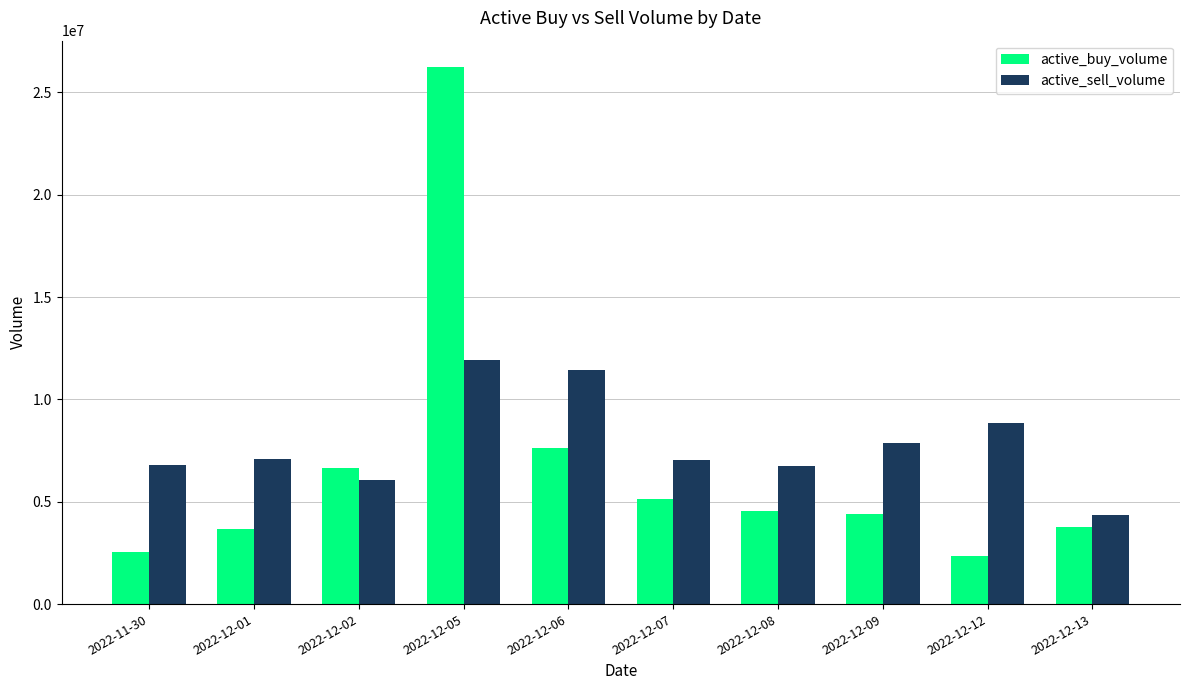

What is the difference between the maximum and second lowest values in the active_sell_volume series?

5873800